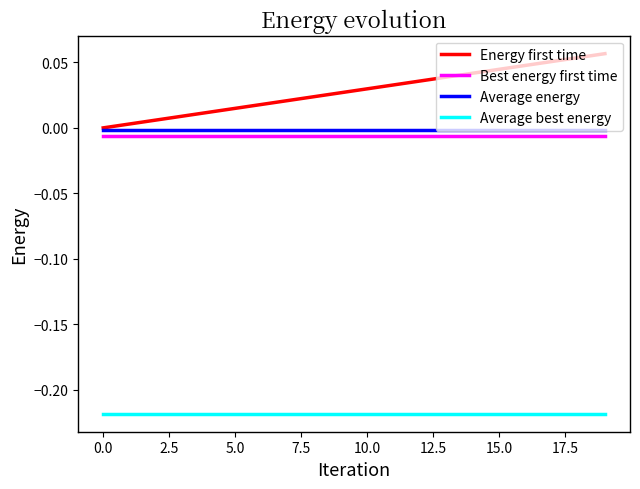

True or false: Energy first time and Best energy first time cross at least once.

False